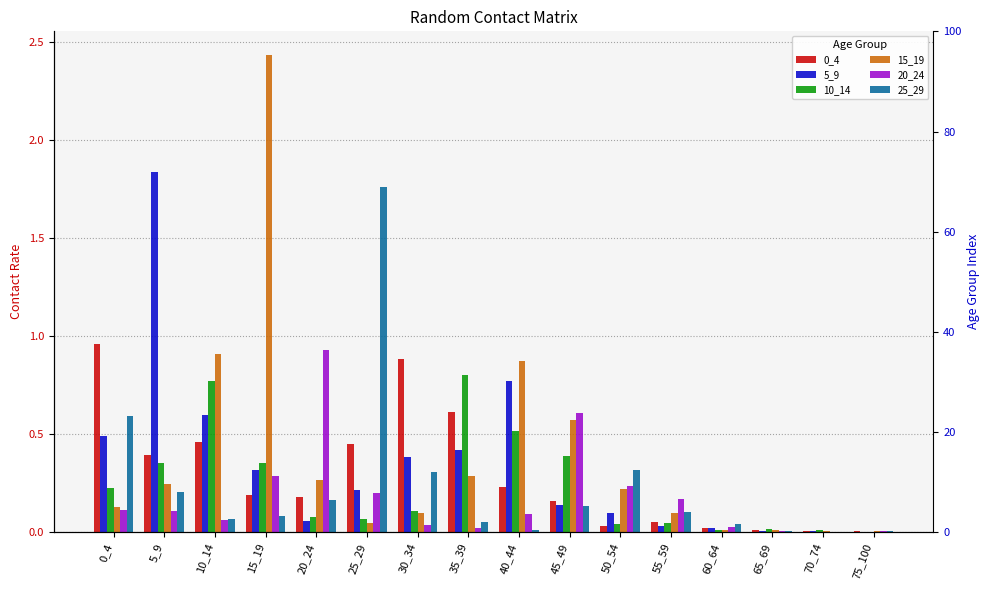

What is the average value of the 15_19 series?

0.4